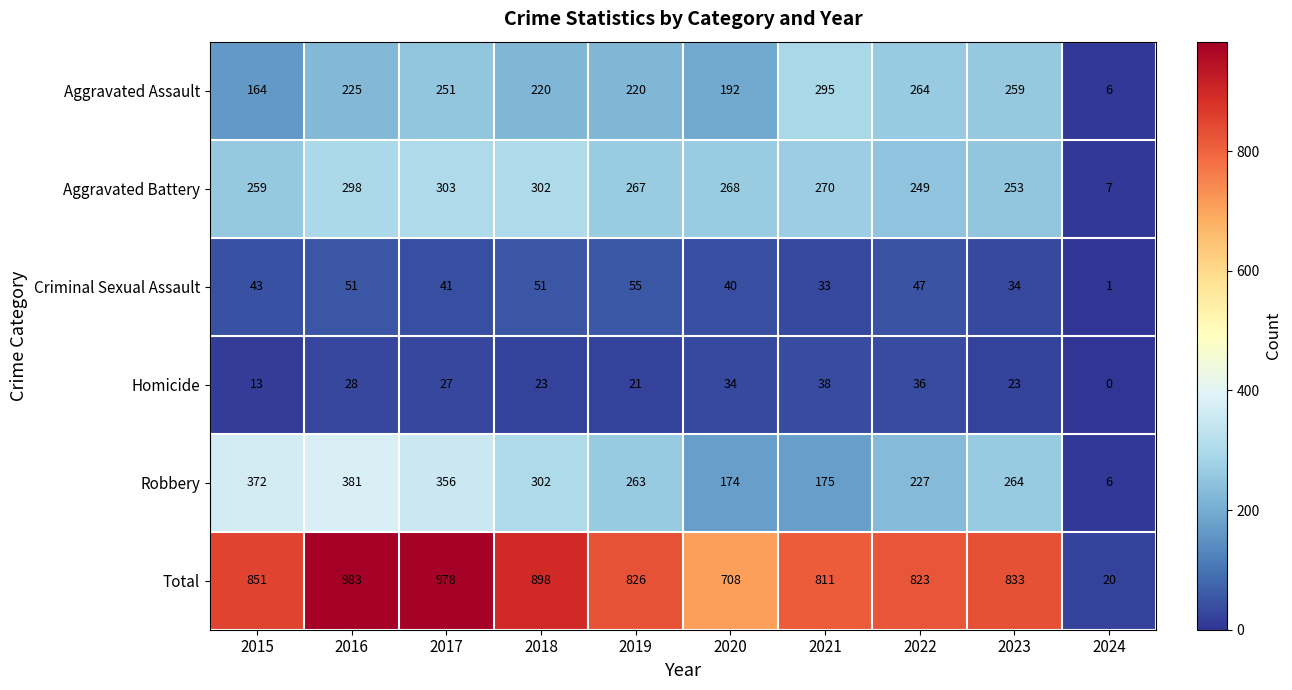

Where is Robbery nearest to the value 193?

2021